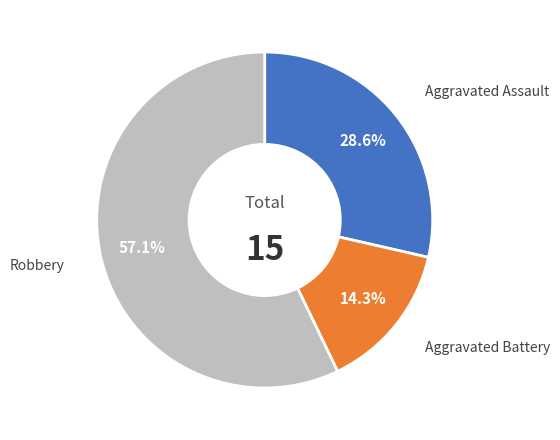

The Aggravated Assault slice represents 17% of the pie. True or false?

False